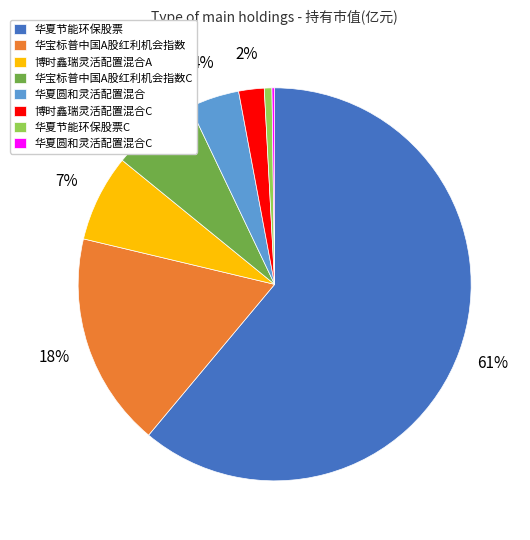

Which slice represents more than half of the pie?

华夏节能环保股票